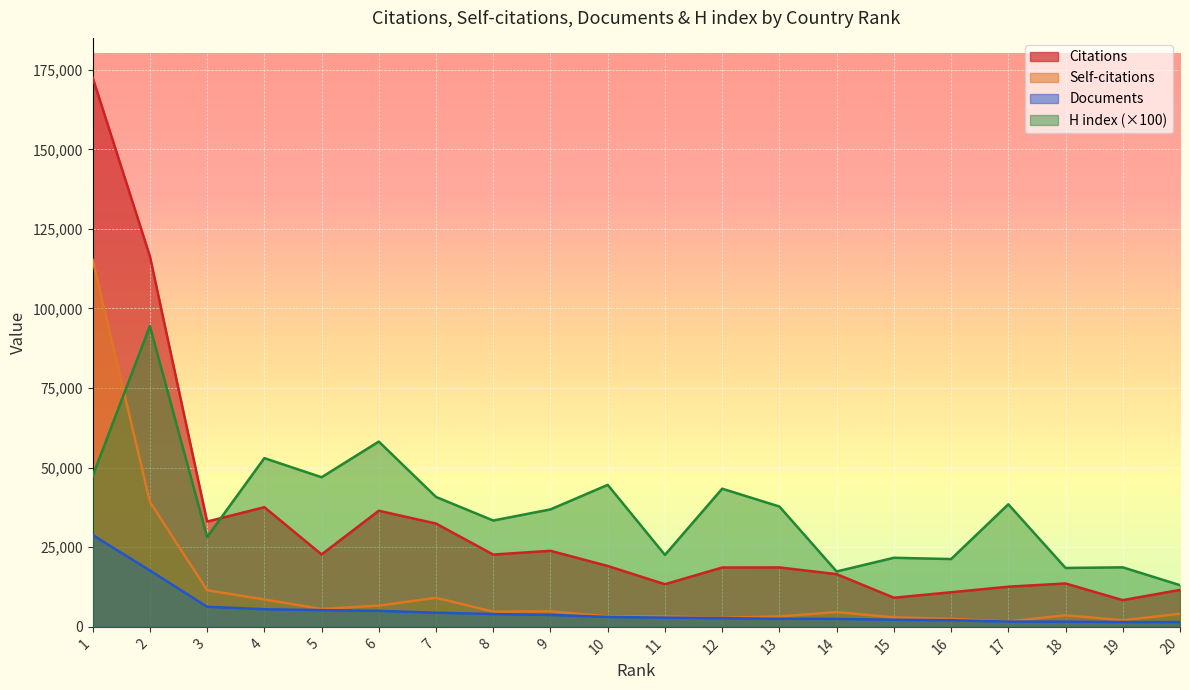

Is it true that Self-citations equals 4766 at 8?

True